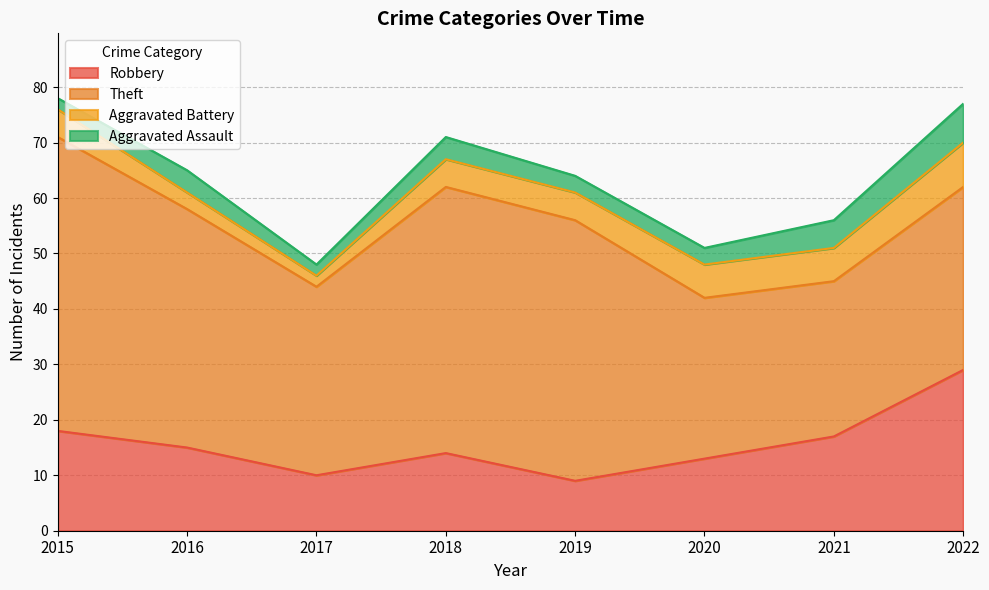

True or false: Aggravated Assault and Robbery cross at least once.

False